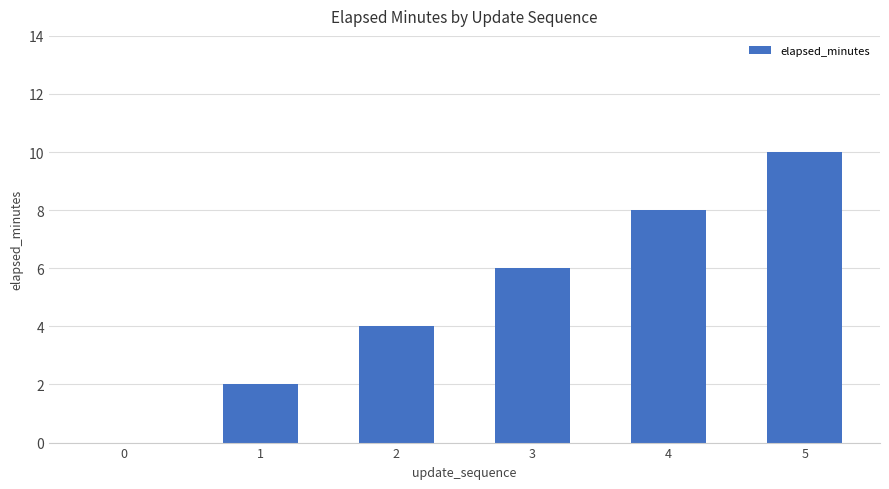

Count the values in the range 2 to 8.

4